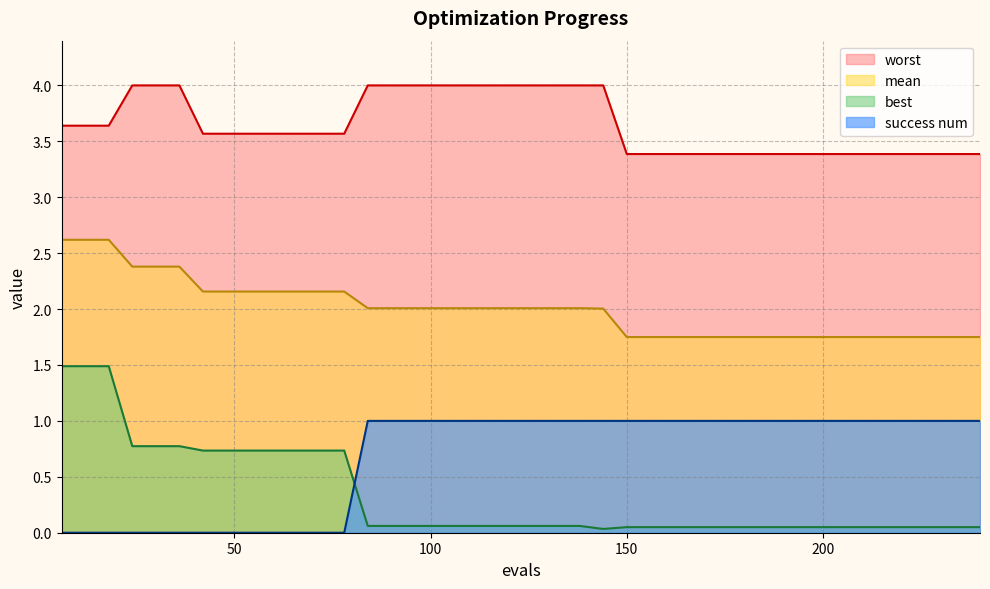

What is the difference between the maximum and minimum values in the best series?

1.5